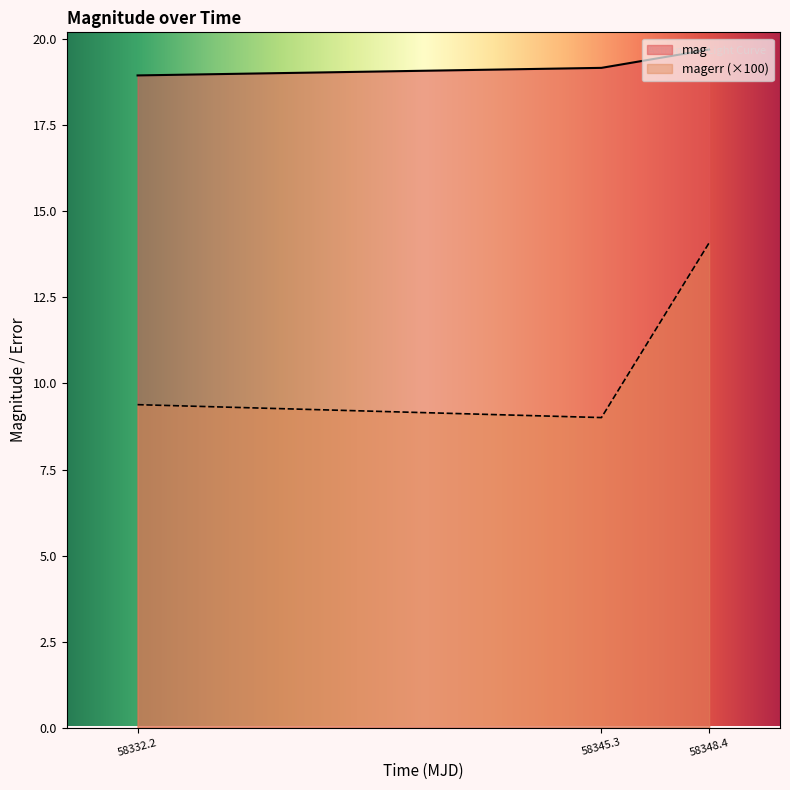

Which category has the lowest value across all series?

58345.3